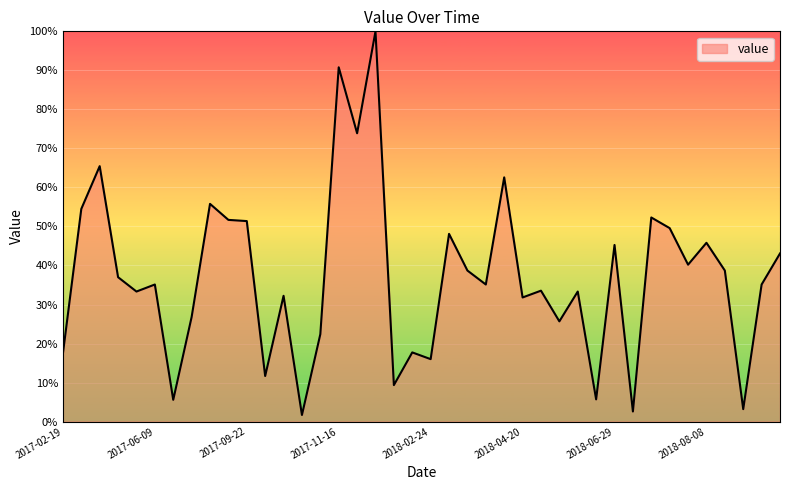

What is the maximum value shown in the chart?

100.0